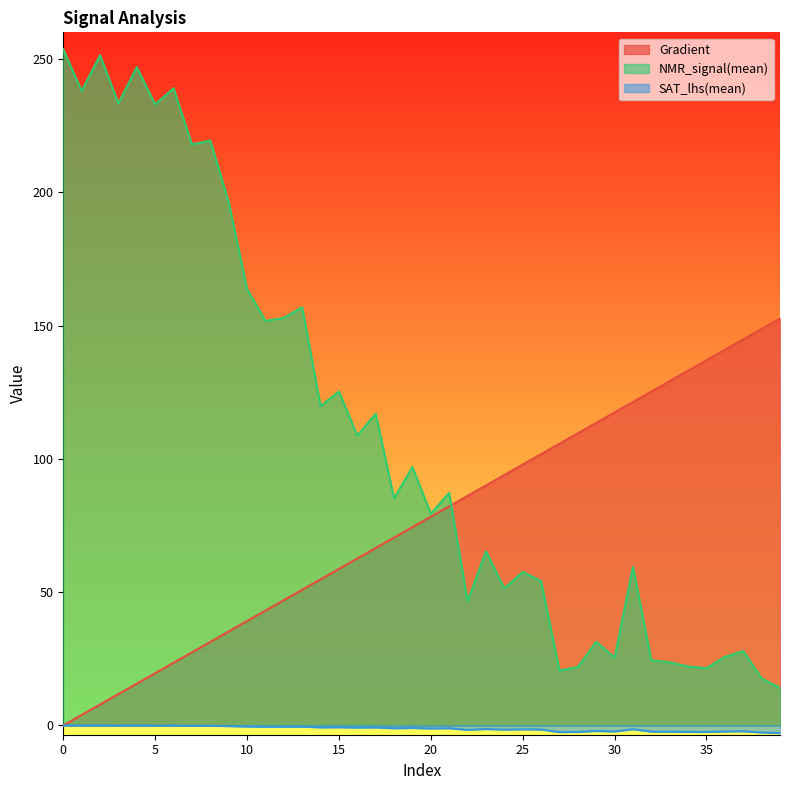

Reading right to left, transcribe all the data shown in this chart.

Gradient: 39=152.6	38=148.7	37=144.8	36=140.9	35=137.0	34=133.1	33=129.2	32=125.2	31=121.3	30=117.4	29=113.5	28=109.6	27=105.7	26=101.8	25=97.8	24=93.9	23=90.0	22=86.1	21=82.2	20=78.3	19=74.4	18=70.5	17=66.5	16=62.6	15=58.7	14=54.8	13=50.9	12=47.0	11=43.1	10=39.1	9=35.2	8=31.3	7=27.4	6=23.5	5=19.6	4=15.7	3=11.7	2=7.8	1=3.9	0=0.0
NMR_signal(mean): 39=14.0	38=17.7	37=27.9	36=25.7	35=21.4	34=22.1	33=23.7	32=24.4	31=59.5	30=25.4	29=31.4	28=21.9	27=20.6	26=54.2	25=57.6	24=51.4	23=65.3	22=46.6	21=87.2	20=79.4	19=96.9	18=85.2	17=116.9	16=108.7	15=125.2	14=119.8	13=156.9	12=152.9	11=151.8	10=163.7	9=196.3	8=219.4	7=217.9	6=239.0	5=233.0	4=246.9	3=233.3	2=251.4	1=238.0	0=253.6
SAT_lhs(mean): 39=-2.9	38=-2.7	37=-2.2	36=-2.3	35=-2.5	34=-2.4	33=-2.4	32=-2.3	31=-1.5	30=-2.3	29=-2.1	28=-2.5	27=-2.5	26=-1.5	25=-1.5	24=-1.6	23=-1.4	22=-1.7	21=-1.1	20=-1.2	19=-1.0	18=-1.1	17=-0.8	16=-0.8	15=-0.7	14=-0.8	13=-0.5	12=-0.5	11=-0.5	10=-0.4	9=-0.3	8=-0.1	7=-0.2	6=-0.1	5=-0.1	4=-0.0	3=-0.1	2=-0.0	1=-0.1	0=0.0